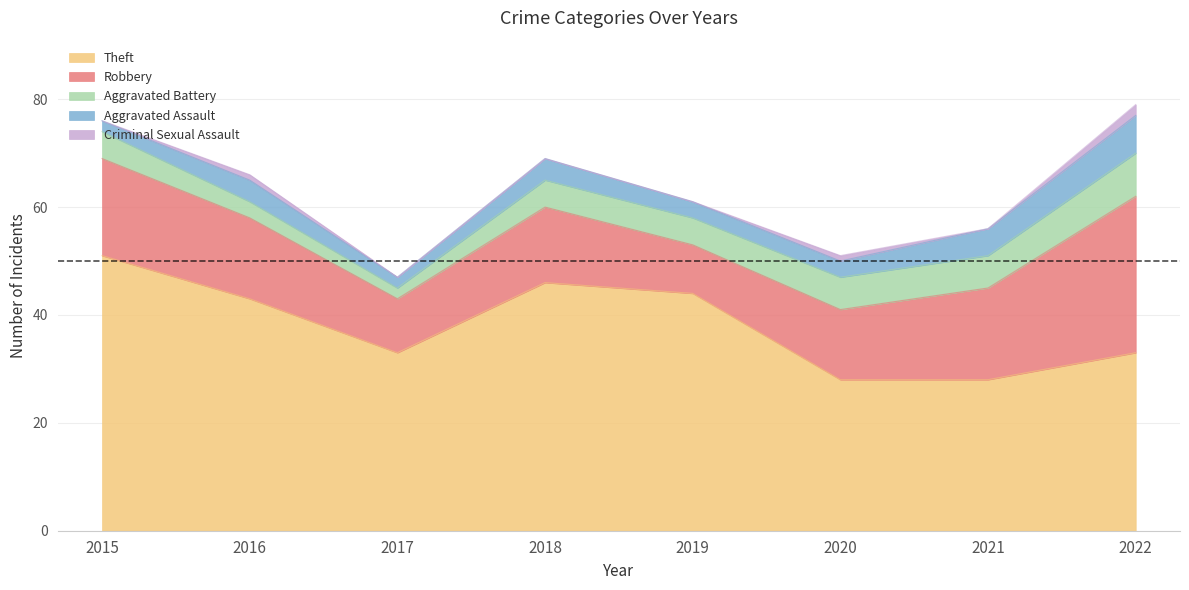

The value of Criminal Sexual Assault at 2021 is -1. True or false?

False